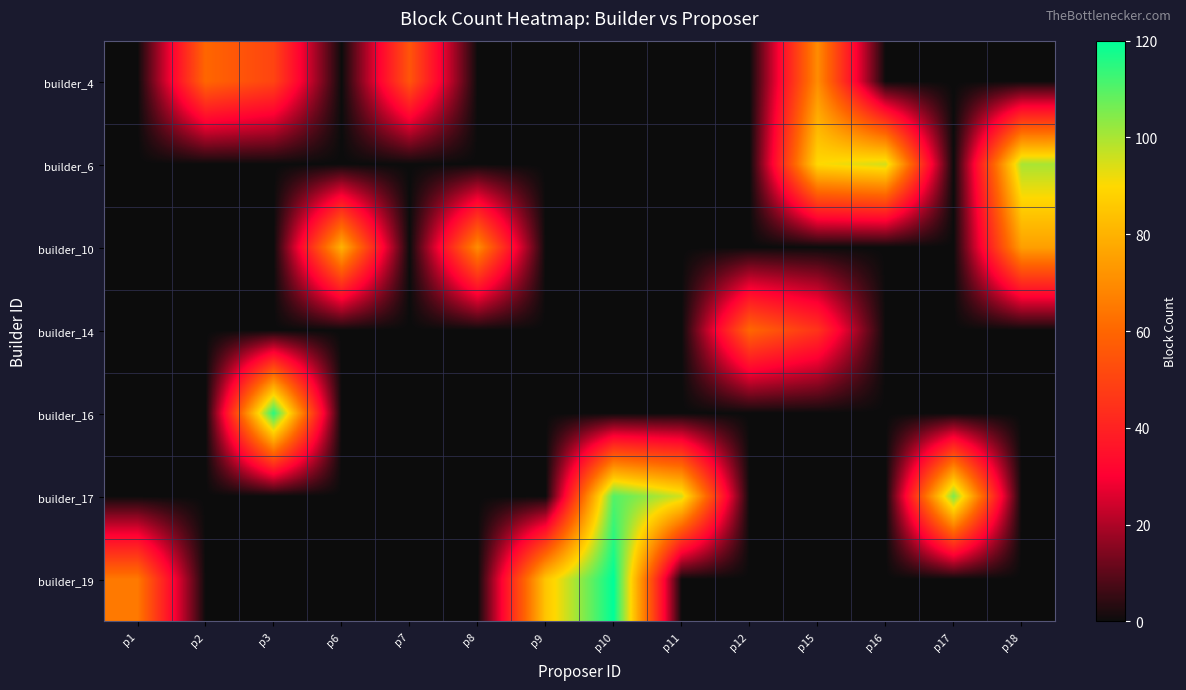

The value of builder_17 at p1 is -54. True or false?

False